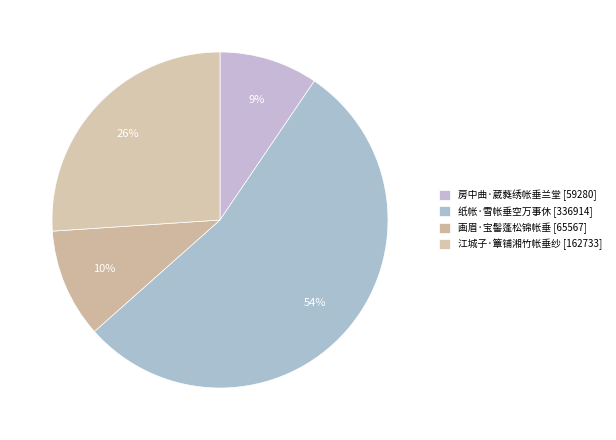

Which category has the smallest portion of the pie?

房中曲·葳蕤绣帐垂兰堂